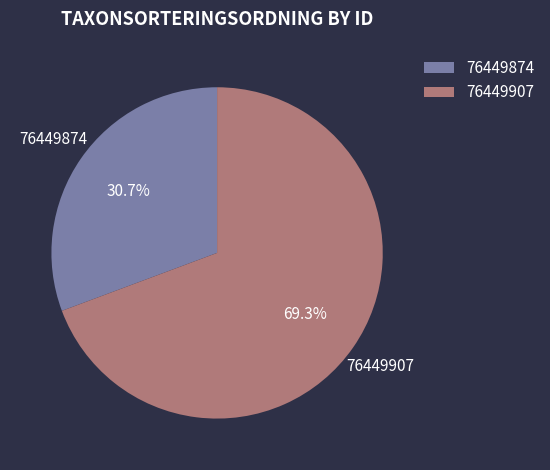

What is the majority slice?

76449907